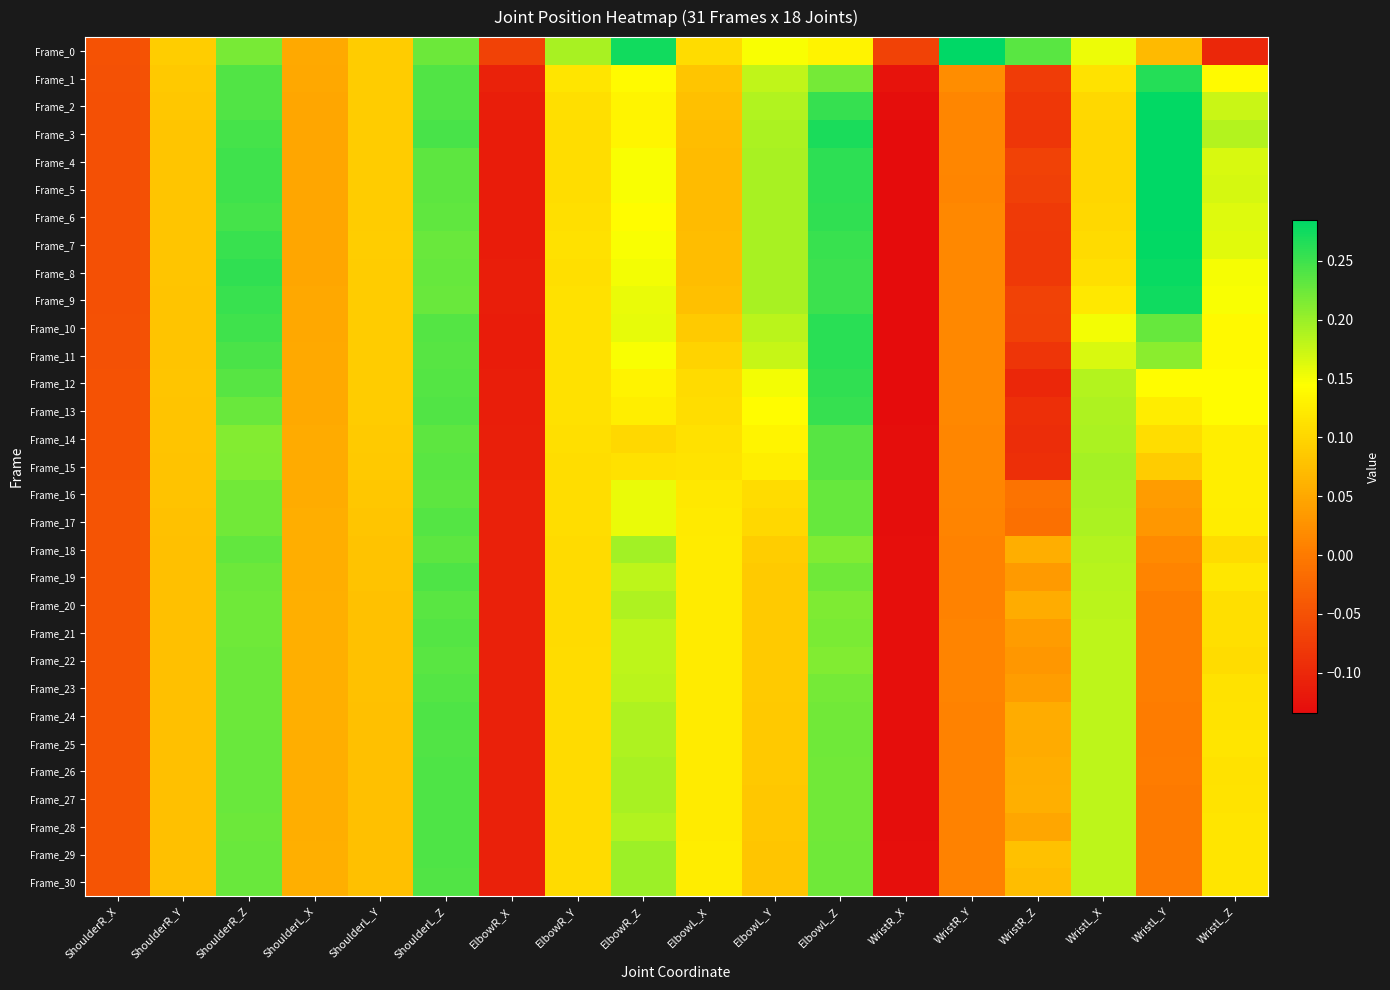

Reading right to left, list all the values displayed in this chart.

Frame_0: WristL_Z=-0.1	WristL_Y=0.1	WristL_X=0.2	WristR_Z=0.2	WristR_Y=0.3	WristR_X=-0.1	ElbowL_Z=0.1	ElbowL_Y=0.1	ElbowL_X=0.1	ElbowR_Z=0.3	ElbowR_Y=0.2	ElbowR_X=-0.1	ShoulderL_Z=0.2	ShoulderL_Y=0.1	ShoulderL_X=0.1	ShoulderR_Z=0.2	ShoulderR_Y=0.1	ShoulderR_X=-0.0
Frame_1: WristL_Z=0.1	WristL_Y=0.3	WristL_X=0.1	WristR_Z=-0.1	WristR_Y=0.0	WristR_X=-0.1	ElbowL_Z=0.2	ElbowL_Y=0.2	ElbowL_X=0.1	ElbowR_Z=0.1	ElbowR_Y=0.1	ElbowR_X=-0.1	ShoulderL_Z=0.2	ShoulderL_Y=0.1	ShoulderL_X=0.0	ShoulderR_Z=0.2	ShoulderR_Y=0.1	ShoulderR_X=-0.0
Frame_2: WristL_Z=0.2	WristL_Y=0.3	WristL_X=0.1	WristR_Z=-0.1	WristR_Y=0.0	WristR_X=-0.1	ElbowL_Z=0.3	ElbowL_Y=0.2	ElbowL_X=0.1	ElbowR_Z=0.1	ElbowR_Y=0.1	ElbowR_X=-0.1	ShoulderL_Z=0.2	ShoulderL_Y=0.1	ShoulderL_X=0.0	ShoulderR_Z=0.2	ShoulderR_Y=0.1	ShoulderR_X=-0.1
Frame_3: WristL_Z=0.2	WristL_Y=0.3	WristL_X=0.1	WristR_Z=-0.1	WristR_Y=0.0	WristR_X=-0.1	ElbowL_Z=0.3	ElbowL_Y=0.2	ElbowL_X=0.1	ElbowR_Z=0.1	ElbowR_Y=0.1	ElbowR_X=-0.1	ShoulderL_Z=0.2	ShoulderL_Y=0.1	ShoulderL_X=0.0	ShoulderR_Z=0.2	ShoulderR_Y=0.1	ShoulderR_X=-0.1
Frame_4: WristL_Z=0.2	WristL_Y=0.3	WristL_X=0.1	WristR_Z=-0.1	WristR_Y=0.0	WristR_X=-0.1	ElbowL_Z=0.3	ElbowL_Y=0.2	ElbowL_X=0.1	ElbowR_Z=0.1	ElbowR_Y=0.1	ElbowR_X=-0.1	ShoulderL_Z=0.2	ShoulderL_Y=0.1	ShoulderL_X=0.0	ShoulderR_Z=0.2	ShoulderR_Y=0.1	ShoulderR_X=-0.1
Frame_5: WristL_Z=0.2	WristL_Y=0.3	WristL_X=0.1	WristR_Z=-0.1	WristR_Y=0.0	WristR_X=-0.1	ElbowL_Z=0.3	ElbowL_Y=0.2	ElbowL_X=0.1	ElbowR_Z=0.1	ElbowR_Y=0.1	ElbowR_X=-0.1	ShoulderL_Z=0.2	ShoulderL_Y=0.1	ShoulderL_X=0.0	ShoulderR_Z=0.2	ShoulderR_Y=0.1	ShoulderR_X=-0.1
Frame_6: WristL_Z=0.2	WristL_Y=0.3	WristL_X=0.1	WristR_Z=-0.1	WristR_Y=0.0	WristR_X=-0.1	ElbowL_Z=0.3	ElbowL_Y=0.2	ElbowL_X=0.1	ElbowR_Z=0.1	ElbowR_Y=0.1	ElbowR_X=-0.1	ShoulderL_Z=0.2	ShoulderL_Y=0.1	ShoulderL_X=0.0	ShoulderR_Z=0.2	ShoulderR_Y=0.1	ShoulderR_X=-0.1
Frame_7: WristL_Z=0.2	WristL_Y=0.3	WristL_X=0.1	WristR_Z=-0.1	WristR_Y=0.0	WristR_X=-0.1	ElbowL_Z=0.3	ElbowL_Y=0.2	ElbowL_X=0.1	ElbowR_Z=0.1	ElbowR_Y=0.1	ElbowR_X=-0.1	ShoulderL_Z=0.2	ShoulderL_Y=0.1	ShoulderL_X=0.0	ShoulderR_Z=0.3	ShoulderR_Y=0.1	ShoulderR_X=-0.1
Frame_8: WristL_Z=0.2	WristL_Y=0.3	WristL_X=0.1	WristR_Z=-0.1	WristR_Y=0.0	WristR_X=-0.1	ElbowL_Z=0.3	ElbowL_Y=0.2	ElbowL_X=0.1	ElbowR_Z=0.2	ElbowR_Y=0.1	ElbowR_X=-0.1	ShoulderL_Z=0.2	ShoulderL_Y=0.1	ShoulderL_X=0.0	ShoulderR_Z=0.3	ShoulderR_Y=0.1	ShoulderR_X=-0.1
Frame_9: WristL_Z=0.1	WristL_Y=0.3	WristL_X=0.1	WristR_Z=-0.1	WristR_Y=0.0	WristR_X=-0.1	ElbowL_Z=0.3	ElbowL_Y=0.2	ElbowL_X=0.1	ElbowR_Z=0.2	ElbowR_Y=0.1	ElbowR_X=-0.1	ShoulderL_Z=0.2	ShoulderL_Y=0.1	ShoulderL_X=0.0	ShoulderR_Z=0.3	ShoulderR_Y=0.1	ShoulderR_X=-0.1
Frame_10: WristL_Z=0.1	WristL_Y=0.2	WristL_X=0.2	WristR_Z=-0.1	WristR_Y=0.0	WristR_X=-0.1	ElbowL_Z=0.3	ElbowL_Y=0.2	ElbowL_X=0.1	ElbowR_Z=0.2	ElbowR_Y=0.1	ElbowR_X=-0.1	ShoulderL_Z=0.2	ShoulderL_Y=0.1	ShoulderL_X=0.0	ShoulderR_Z=0.2	ShoulderR_Y=0.1	ShoulderR_X=-0.1
Frame_11: WristL_Z=0.1	WristL_Y=0.2	WristL_X=0.2	WristR_Z=-0.1	WristR_Y=0.0	WristR_X=-0.1	ElbowL_Z=0.3	ElbowL_Y=0.2	ElbowL_X=0.1	ElbowR_Z=0.1	ElbowR_Y=0.1	ElbowR_X=-0.1	ShoulderL_Z=0.2	ShoulderL_Y=0.1	ShoulderL_X=0.1	ShoulderR_Z=0.2	ShoulderR_Y=0.1	ShoulderR_X=-0.0
Frame_12: WristL_Z=0.1	WristL_Y=0.1	WristL_X=0.2	WristR_Z=-0.1	WristR_Y=0.0	WristR_X=-0.1	ElbowL_Z=0.3	ElbowL_Y=0.2	ElbowL_X=0.1	ElbowR_Z=0.1	ElbowR_Y=0.1	ElbowR_X=-0.1	ShoulderL_Z=0.2	ShoulderL_Y=0.1	ShoulderL_X=0.1	ShoulderR_Z=0.2	ShoulderR_Y=0.1	ShoulderR_X=-0.0
Frame_13: WristL_Z=0.1	WristL_Y=0.1	WristL_X=0.2	WristR_Z=-0.1	WristR_Y=0.0	WristR_X=-0.1	ElbowL_Z=0.3	ElbowL_Y=0.1	ElbowL_X=0.1	ElbowR_Z=0.1	ElbowR_Y=0.1	ElbowR_X=-0.1	ShoulderL_Z=0.2	ShoulderL_Y=0.1	ShoulderL_X=0.1	ShoulderR_Z=0.2	ShoulderR_Y=0.1	ShoulderR_X=-0.0
Frame_14: WristL_Z=0.1	WristL_Y=0.1	WristL_X=0.2	WristR_Z=-0.1	WristR_Y=0.0	WristR_X=-0.1	ElbowL_Z=0.2	ElbowL_Y=0.1	ElbowL_X=0.1	ElbowR_Z=0.1	ElbowR_Y=0.1	ElbowR_X=-0.1	ShoulderL_Z=0.2	ShoulderL_Y=0.1	ShoulderL_X=0.1	ShoulderR_Z=0.2	ShoulderR_Y=0.1	ShoulderR_X=-0.0
Frame_15: WristL_Z=0.1	WristL_Y=0.1	WristL_X=0.2	WristR_Z=-0.1	WristR_Y=0.0	WristR_X=-0.1	ElbowL_Z=0.2	ElbowL_Y=0.1	ElbowL_X=0.1	ElbowR_Z=0.1	ElbowR_Y=0.1	ElbowR_X=-0.1	ShoulderL_Z=0.2	ShoulderL_Y=0.1	ShoulderL_X=0.1	ShoulderR_Z=0.2	ShoulderR_Y=0.1	ShoulderR_X=-0.0
Frame_16: WristL_Z=0.1	WristL_Y=0.0	WristL_X=0.2	WristR_Z=-0.0	WristR_Y=0.0	WristR_X=-0.1	ElbowL_Z=0.2	ElbowL_Y=0.1	ElbowL_X=0.1	ElbowR_Z=0.2	ElbowR_Y=0.1	ElbowR_X=-0.1	ShoulderL_Z=0.2	ShoulderL_Y=0.1	ShoulderL_X=0.1	ShoulderR_Z=0.2	ShoulderR_Y=0.1	ShoulderR_X=-0.0
Frame_17: WristL_Z=0.1	WristL_Y=0.0	WristL_X=0.2	WristR_Z=-0.0	WristR_Y=0.0	WristR_X=-0.1	ElbowL_Z=0.2	ElbowL_Y=0.1	ElbowL_X=0.1	ElbowR_Z=0.2	ElbowR_Y=0.1	ElbowR_X=-0.1	ShoulderL_Z=0.2	ShoulderL_Y=0.1	ShoulderL_X=0.1	ShoulderR_Z=0.2	ShoulderR_Y=0.1	ShoulderR_X=-0.0
Frame_18: WristL_Z=0.1	WristL_Y=0.0	WristL_X=0.2	WristR_Z=0.1	WristR_Y=0.0	WristR_X=-0.1	ElbowL_Z=0.2	ElbowL_Y=0.1	ElbowL_X=0.1	ElbowR_Z=0.2	ElbowR_Y=0.1	ElbowR_X=-0.1	ShoulderL_Z=0.2	ShoulderL_Y=0.1	ShoulderL_X=0.1	ShoulderR_Z=0.2	ShoulderR_Y=0.1	ShoulderR_X=-0.0
Frame_19: WristL_Z=0.1	WristL_Y=0.0	WristL_X=0.2	WristR_Z=0.0	WristR_Y=0.0	WristR_X=-0.1	ElbowL_Z=0.2	ElbowL_Y=0.1	ElbowL_X=0.1	ElbowR_Z=0.2	ElbowR_Y=0.1	ElbowR_X=-0.1	ShoulderL_Z=0.2	ShoulderL_Y=0.1	ShoulderL_X=0.1	ShoulderR_Z=0.2	ShoulderR_Y=0.1	ShoulderR_X=-0.0
Frame_20: WristL_Z=0.1	WristL_Y=0.0	WristL_X=0.2	WristR_Z=0.1	WristR_Y=0.0	WristR_X=-0.1	ElbowL_Z=0.2	ElbowL_Y=0.1	ElbowL_X=0.1	ElbowR_Z=0.2	ElbowR_Y=0.1	ElbowR_X=-0.1	ShoulderL_Z=0.2	ShoulderL_Y=0.1	ShoulderL_X=0.1	ShoulderR_Z=0.2	ShoulderR_Y=0.1	ShoulderR_X=-0.0
Frame_21: WristL_Z=0.1	WristL_Y=0.0	WristL_X=0.2	WristR_Z=0.0	WristR_Y=0.0	WristR_X=-0.1	ElbowL_Z=0.2	ElbowL_Y=0.1	ElbowL_X=0.1	ElbowR_Z=0.2	ElbowR_Y=0.1	ElbowR_X=-0.1	ShoulderL_Z=0.2	ShoulderL_Y=0.1	ShoulderL_X=0.1	ShoulderR_Z=0.2	ShoulderR_Y=0.1	ShoulderR_X=-0.0
Frame_22: WristL_Z=0.1	WristL_Y=0.0	WristL_X=0.2	WristR_Z=0.0	WristR_Y=0.0	WristR_X=-0.1	ElbowL_Z=0.2	ElbowL_Y=0.1	ElbowL_X=0.1	ElbowR_Z=0.2	ElbowR_Y=0.1	ElbowR_X=-0.1	ShoulderL_Z=0.2	ShoulderL_Y=0.1	ShoulderL_X=0.1	ShoulderR_Z=0.2	ShoulderR_Y=0.1	ShoulderR_X=-0.0
Frame_23: WristL_Z=0.1	WristL_Y=0.0	WristL_X=0.2	WristR_Z=0.0	WristR_Y=0.0	WristR_X=-0.1	ElbowL_Z=0.2	ElbowL_Y=0.1	ElbowL_X=0.1	ElbowR_Z=0.2	ElbowR_Y=0.1	ElbowR_X=-0.1	ShoulderL_Z=0.2	ShoulderL_Y=0.1	ShoulderL_X=0.1	ShoulderR_Z=0.2	ShoulderR_Y=0.1	ShoulderR_X=-0.0
Frame_24: WristL_Z=0.1	WristL_Y=0.0	WristL_X=0.2	WristR_Z=0.1	WristR_Y=0.0	WristR_X=-0.1	ElbowL_Z=0.2	ElbowL_Y=0.1	ElbowL_X=0.1	ElbowR_Z=0.2	ElbowR_Y=0.1	ElbowR_X=-0.1	ShoulderL_Z=0.2	ShoulderL_Y=0.1	ShoulderL_X=0.1	ShoulderR_Z=0.2	ShoulderR_Y=0.1	ShoulderR_X=-0.0
Frame_25: WristL_Z=0.1	WristL_Y=0.0	WristL_X=0.2	WristR_Z=0.1	WristR_Y=0.0	WristR_X=-0.1	ElbowL_Z=0.2	ElbowL_Y=0.1	ElbowL_X=0.1	ElbowR_Z=0.2	ElbowR_Y=0.1	ElbowR_X=-0.1	ShoulderL_Z=0.2	ShoulderL_Y=0.1	ShoulderL_X=0.1	ShoulderR_Z=0.2	ShoulderR_Y=0.1	ShoulderR_X=-0.0
Frame_26: WristL_Z=0.1	WristL_Y=0.0	WristL_X=0.2	WristR_Z=0.1	WristR_Y=0.0	WristR_X=-0.1	ElbowL_Z=0.2	ElbowL_Y=0.1	ElbowL_X=0.1	ElbowR_Z=0.2	ElbowR_Y=0.1	ElbowR_X=-0.1	ShoulderL_Z=0.2	ShoulderL_Y=0.1	ShoulderL_X=0.1	ShoulderR_Z=0.2	ShoulderR_Y=0.1	ShoulderR_X=-0.0
Frame_27: WristL_Z=0.1	WristL_Y=-0.0	WristL_X=0.2	WristR_Z=0.1	WristR_Y=0.0	WristR_X=-0.1	ElbowL_Z=0.2	ElbowL_Y=0.1	ElbowL_X=0.1	ElbowR_Z=0.2	ElbowR_Y=0.1	ElbowR_X=-0.1	ShoulderL_Z=0.2	ShoulderL_Y=0.1	ShoulderL_X=0.1	ShoulderR_Z=0.2	ShoulderR_Y=0.1	ShoulderR_X=-0.0
Frame_28: WristL_Z=0.1	WristL_Y=-0.0	WristL_X=0.2	WristR_Z=0.0	WristR_Y=0.0	WristR_X=-0.1	ElbowL_Z=0.2	ElbowL_Y=0.1	ElbowL_X=0.1	ElbowR_Z=0.2	ElbowR_Y=0.1	ElbowR_X=-0.1	ShoulderL_Z=0.2	ShoulderL_Y=0.1	ShoulderL_X=0.1	ShoulderR_Z=0.2	ShoulderR_Y=0.1	ShoulderR_X=-0.0
Frame_29: WristL_Z=0.1	WristL_Y=-0.0	WristL_X=0.2	WristR_Z=0.1	WristR_Y=0.0	WristR_X=-0.1	ElbowL_Z=0.2	ElbowL_Y=0.1	ElbowL_X=0.1	ElbowR_Z=0.2	ElbowR_Y=0.1	ElbowR_X=-0.1	ShoulderL_Z=0.2	ShoulderL_Y=0.1	ShoulderL_X=0.1	ShoulderR_Z=0.2	ShoulderR_Y=0.1	ShoulderR_X=-0.0
Frame_30: WristL_Z=0.1	WristL_Y=-0.0	WristL_X=0.2	WristR_Z=0.1	WristR_Y=0.0	WristR_X=-0.1	ElbowL_Z=0.2	ElbowL_Y=0.1	ElbowL_X=0.1	ElbowR_Z=0.2	ElbowR_Y=0.1	ElbowR_X=-0.1	ShoulderL_Z=0.2	ShoulderL_Y=0.1	ShoulderL_X=0.1	ShoulderR_Z=0.2	ShoulderR_Y=0.1	ShoulderR_X=-0.0